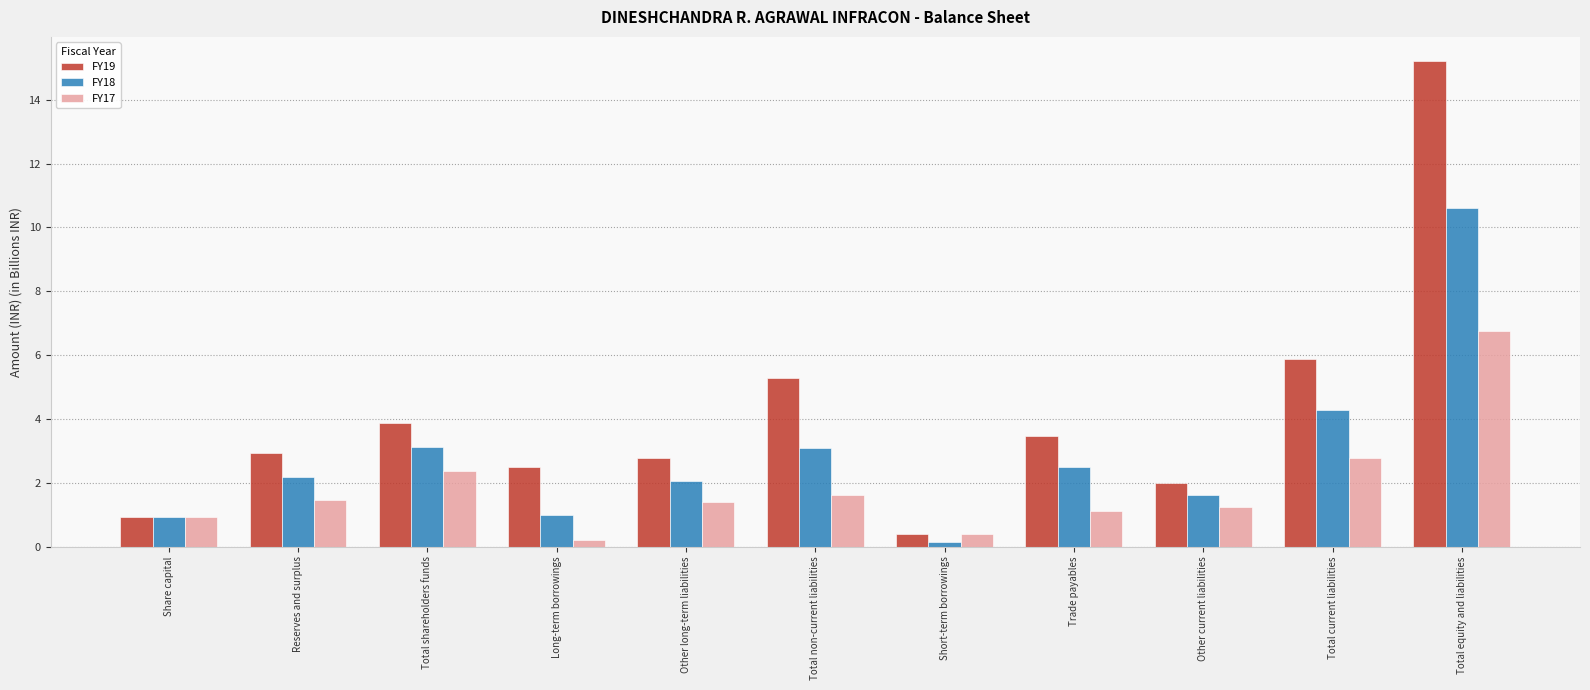

At which label does FY18 reach its minimum?

Short-term borrowings